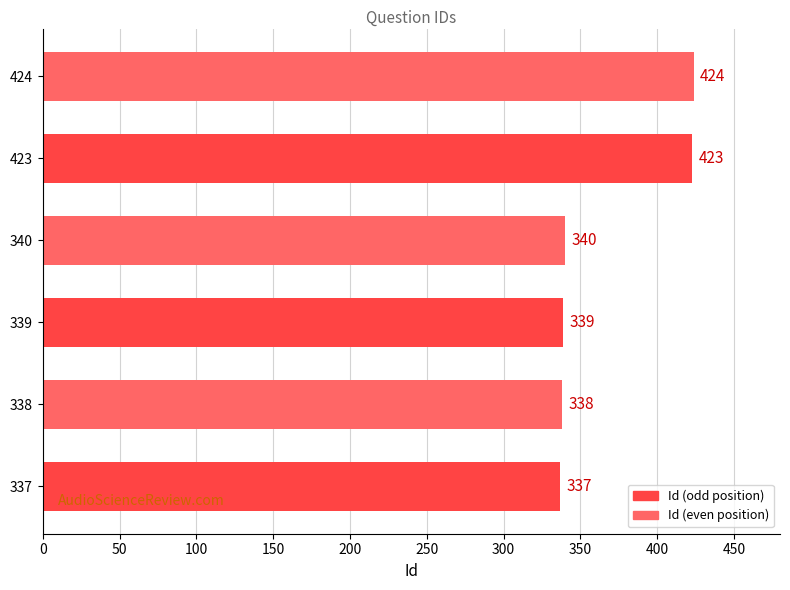

At which category does the chart reach its peak across all series?

424